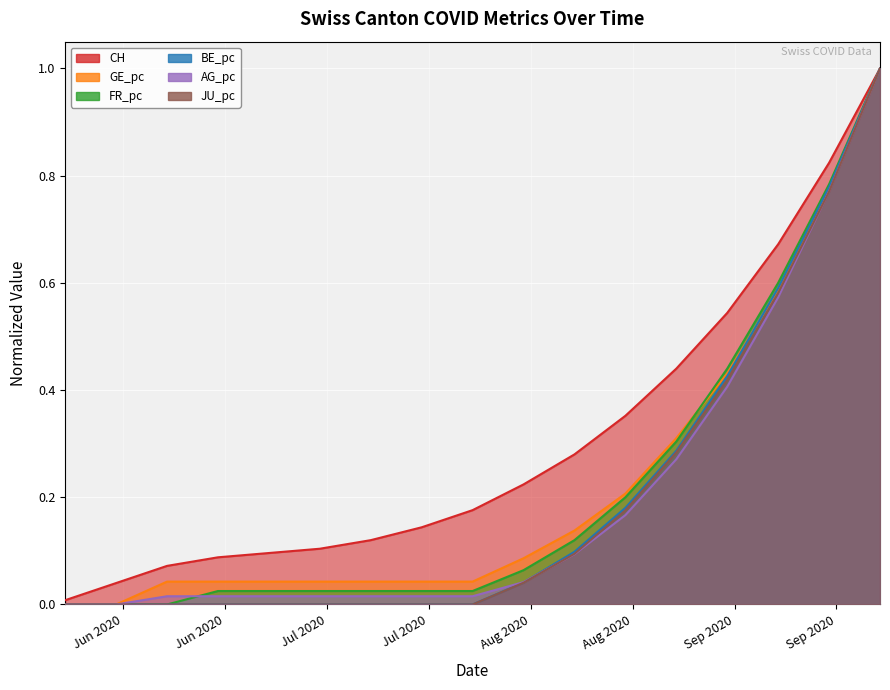

Where is CH nearest to the value 0?

Jun 2020